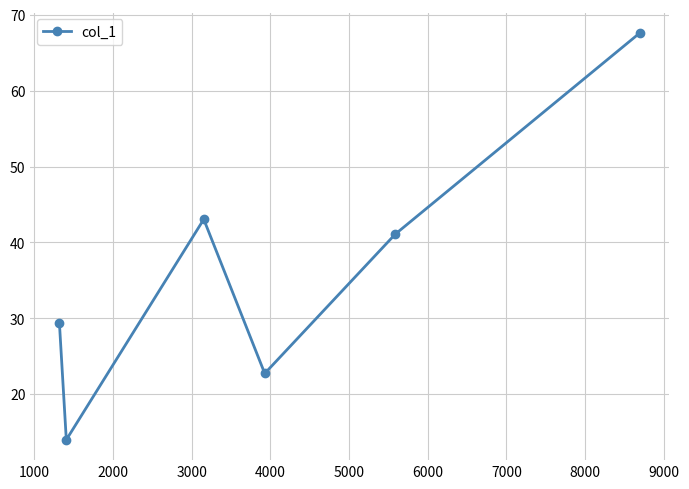

What is the value of the 4th point from the left?

22.7